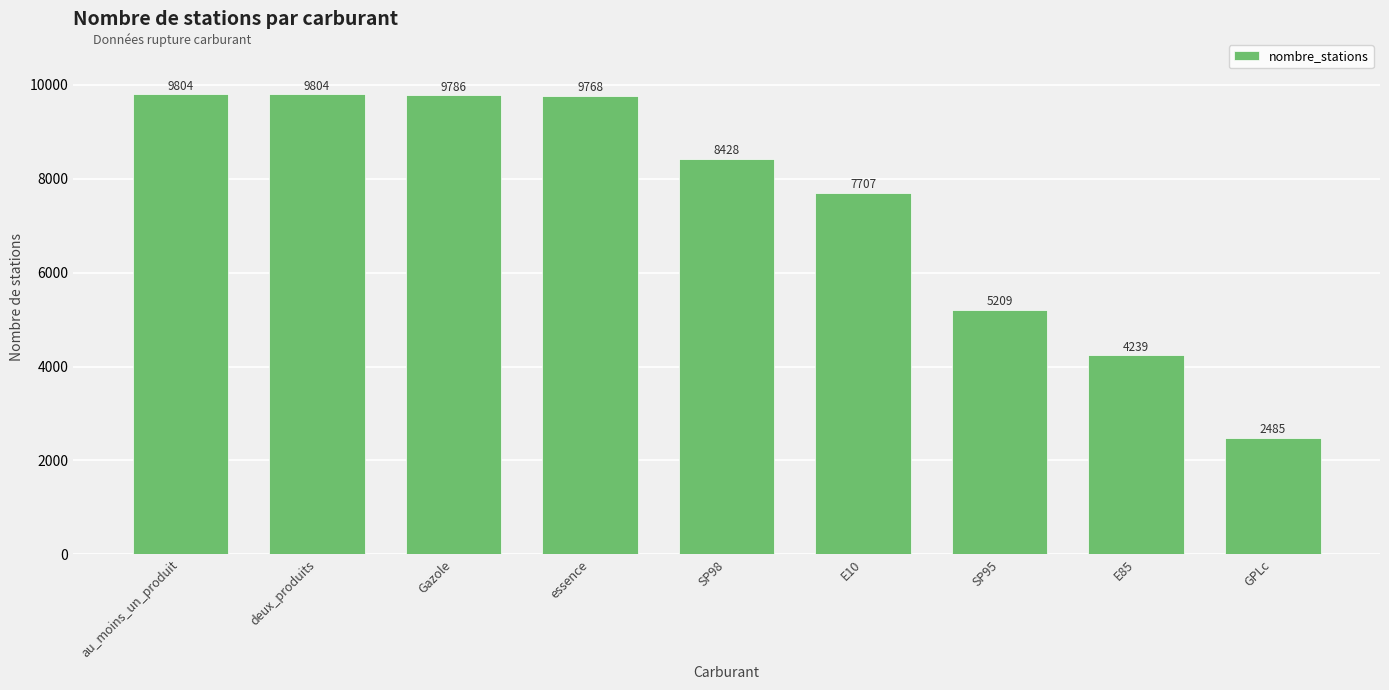

What is the smallest value displayed?

2485